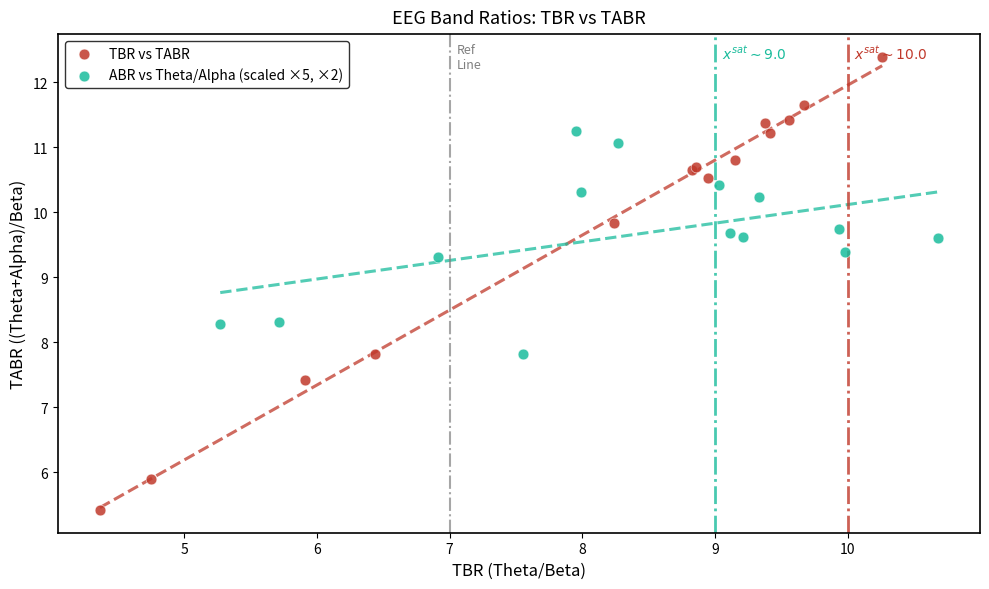

Which series reaches the minimum Y coordinate?

TBR vs TABR